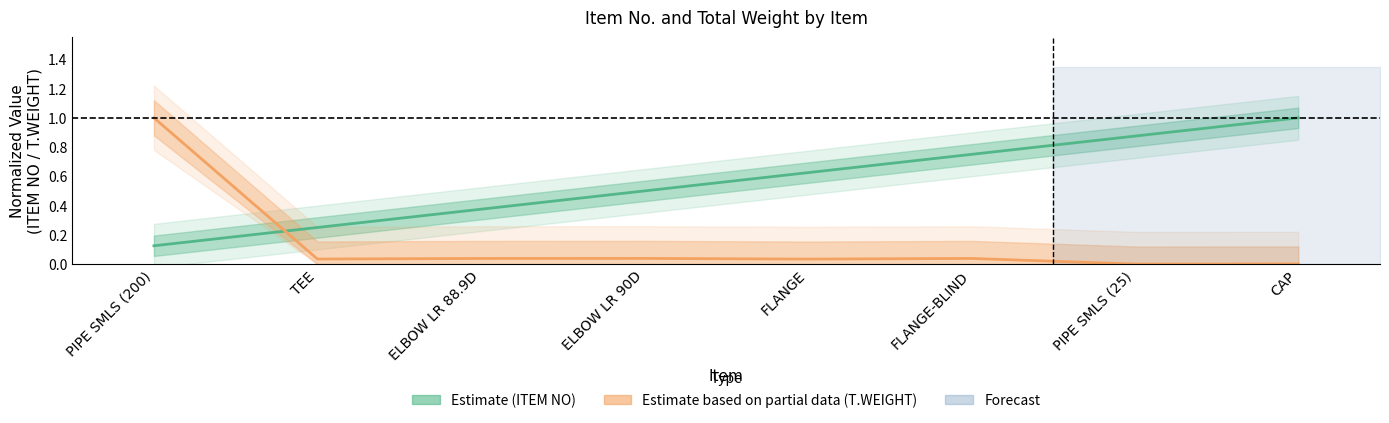

Reading left to right, transcribe all the data shown in this chart.

ITEM NO: 0.1	0.2	0.4	0.5	0.6	0.8	0.9	1.0
T.WEIGHT: 1.0	0.0	0.0	0.0	0.0	0.0	0.0	0.0